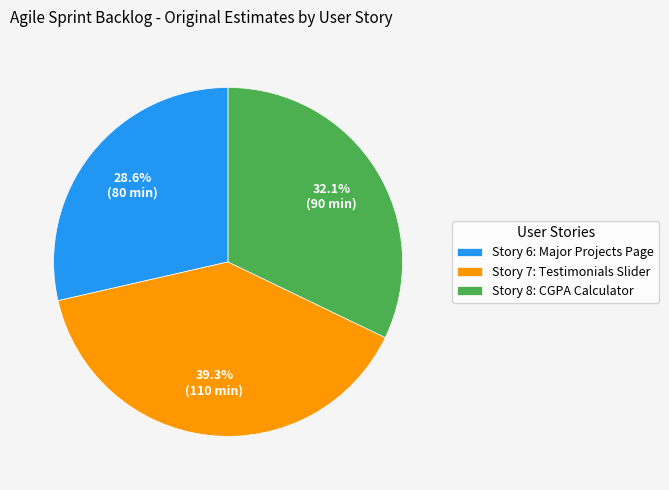

Is there any slice that represents more than half of the pie?

No